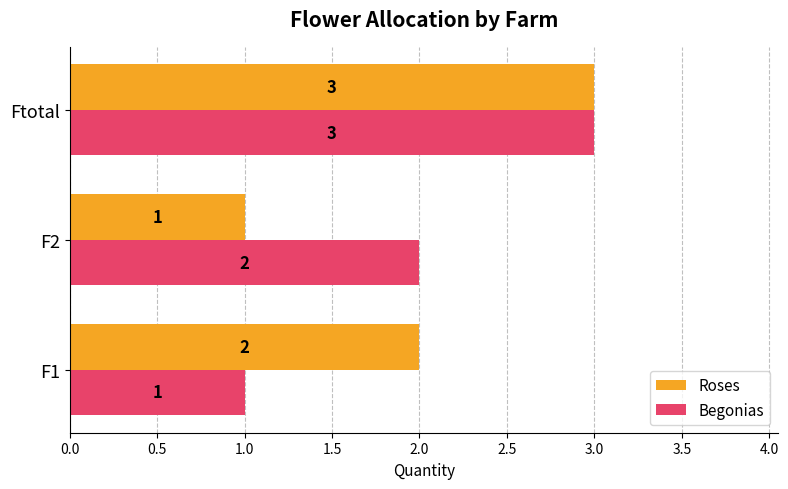

How many values in the Begonias series are below 2?

1